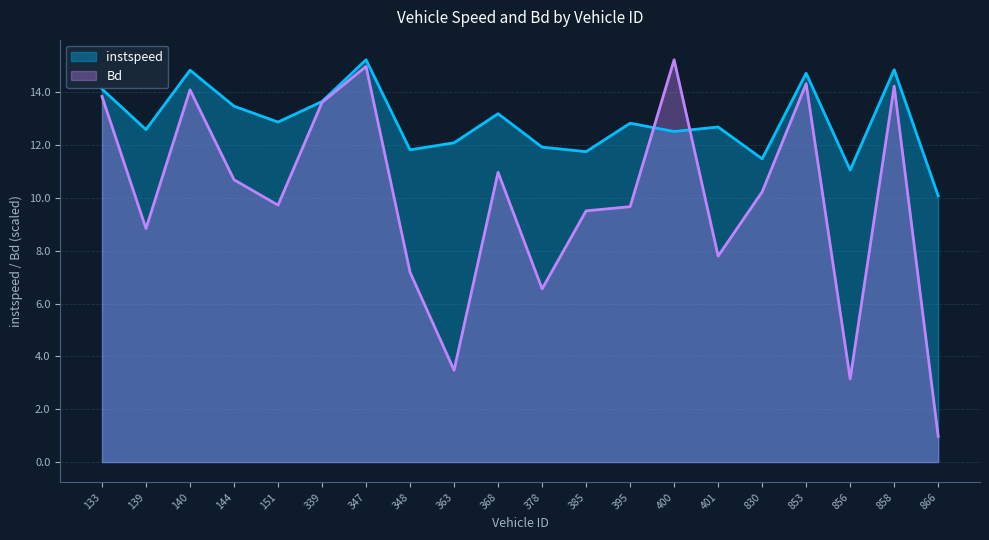

Is the value of Bd at 339 greater than the value of instspeed at 853?

No